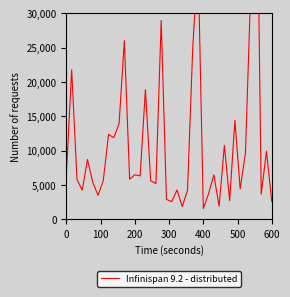

What is the sum of all values?

451132.9